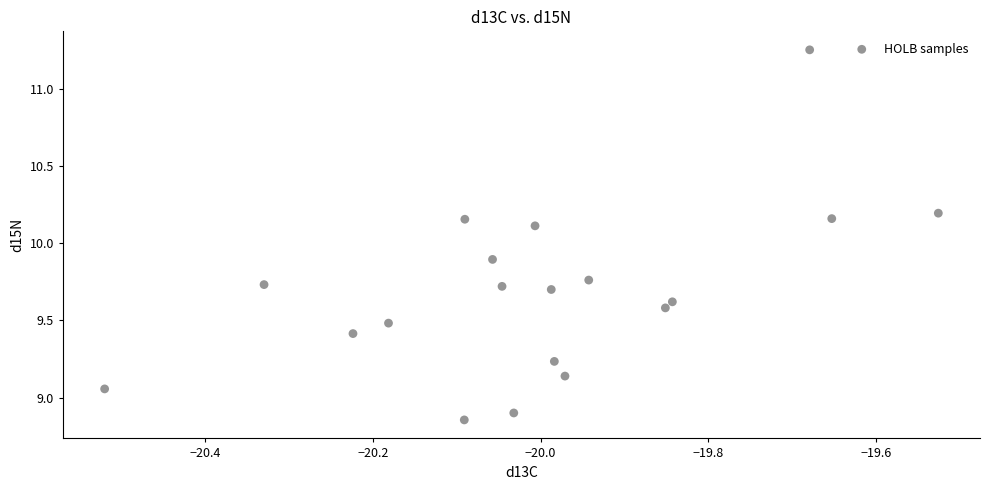

What is the range of X values (max minus min)?

1.0